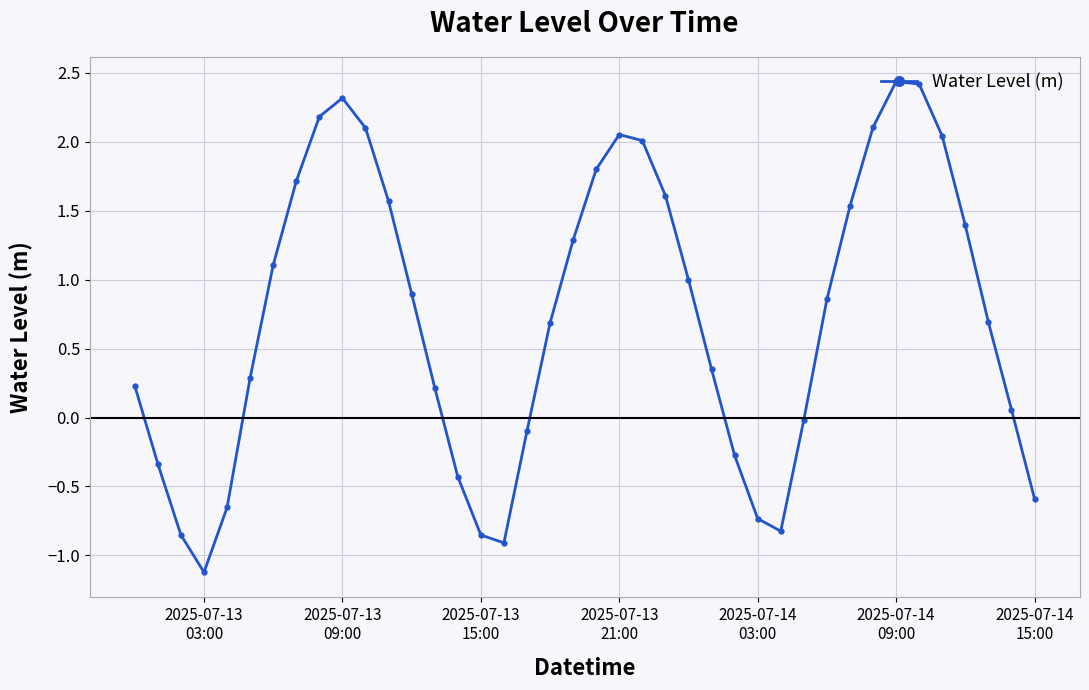

What is the difference between the maximum and minimum values?

3.6